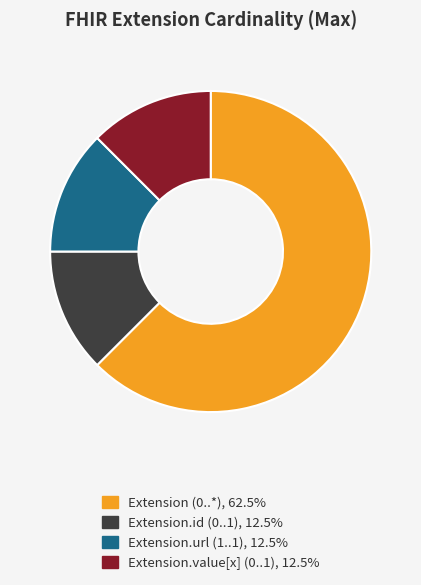

Is there any slice that represents more than half of the pie?

Yes